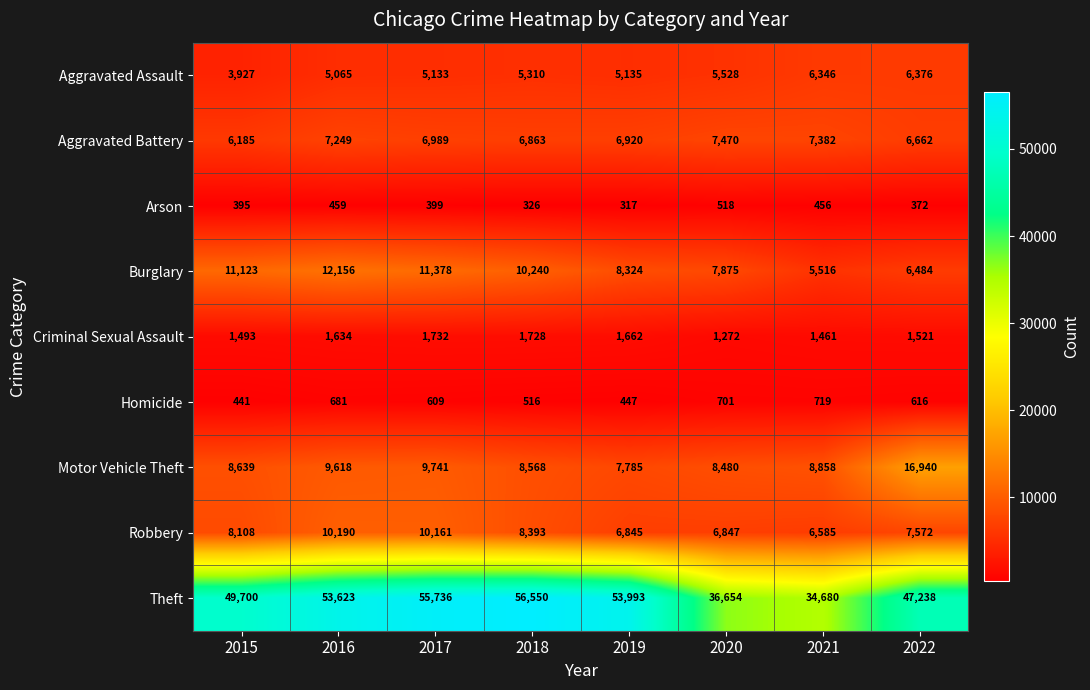

How many data points does each series have?

8